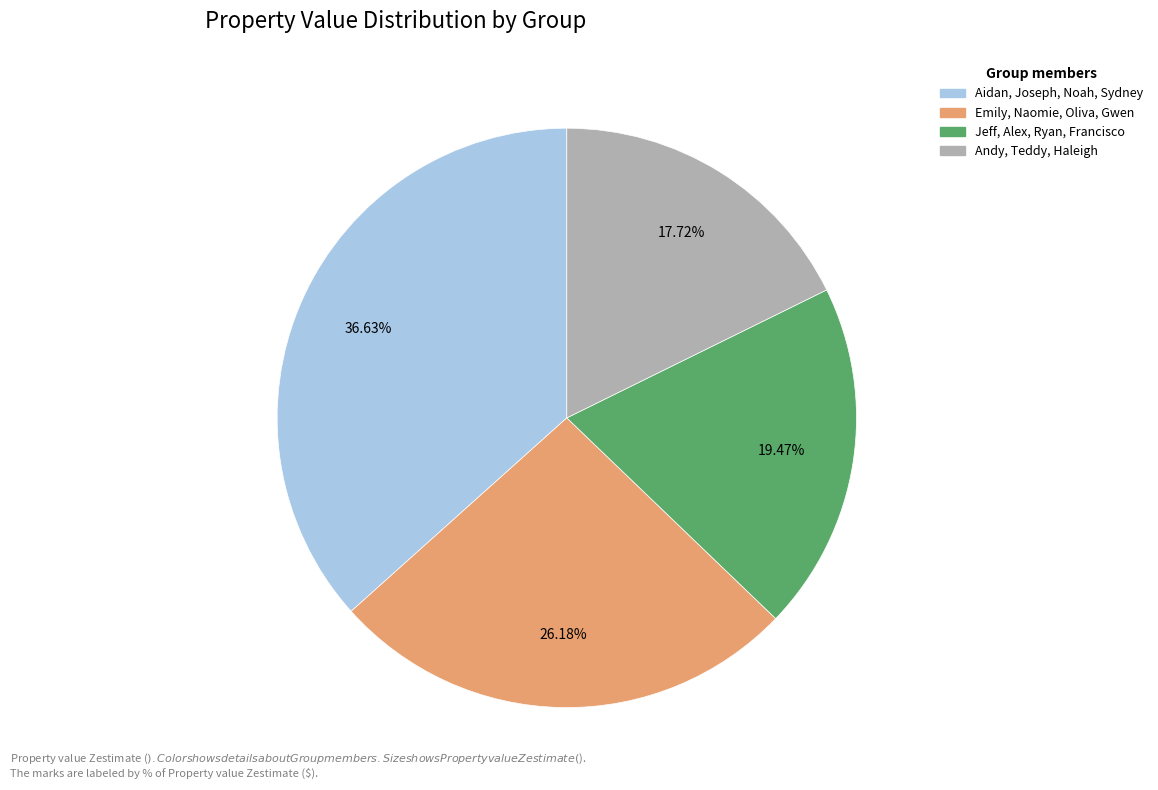

To the nearest percent, what is the difference between the Andy, Teddy, Haleigh and Emily, Naomie, Oliva, Gwen slice percentages?

8%